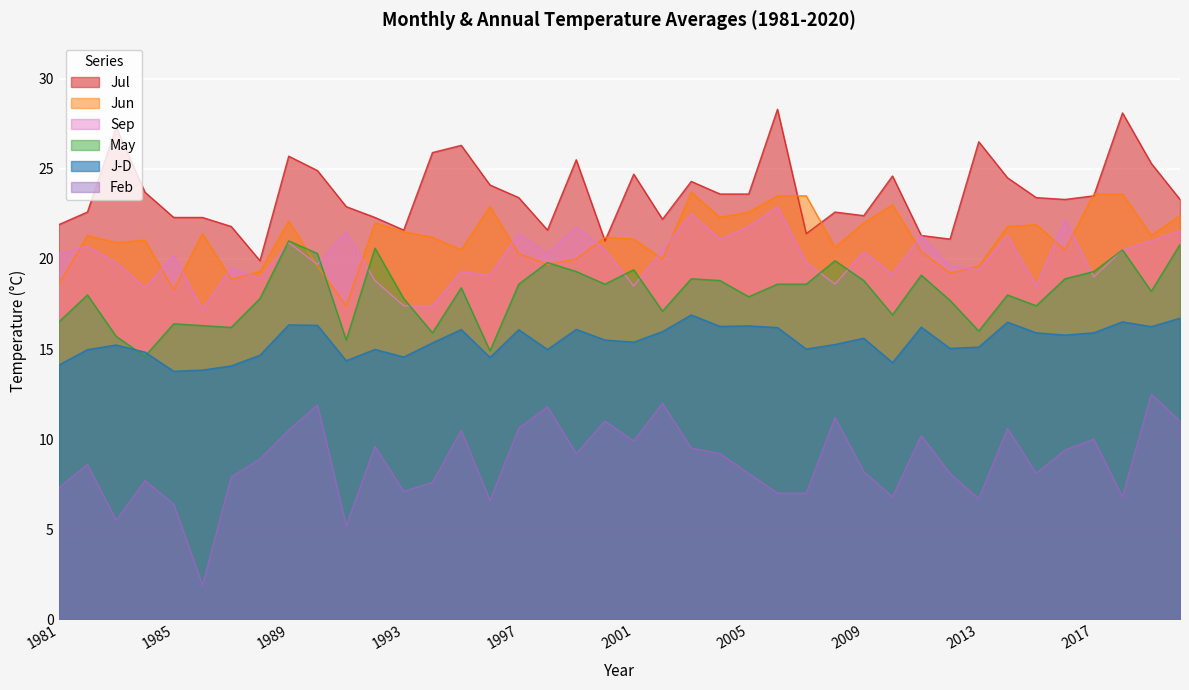

Where is the first local maximum for Jul?

1983